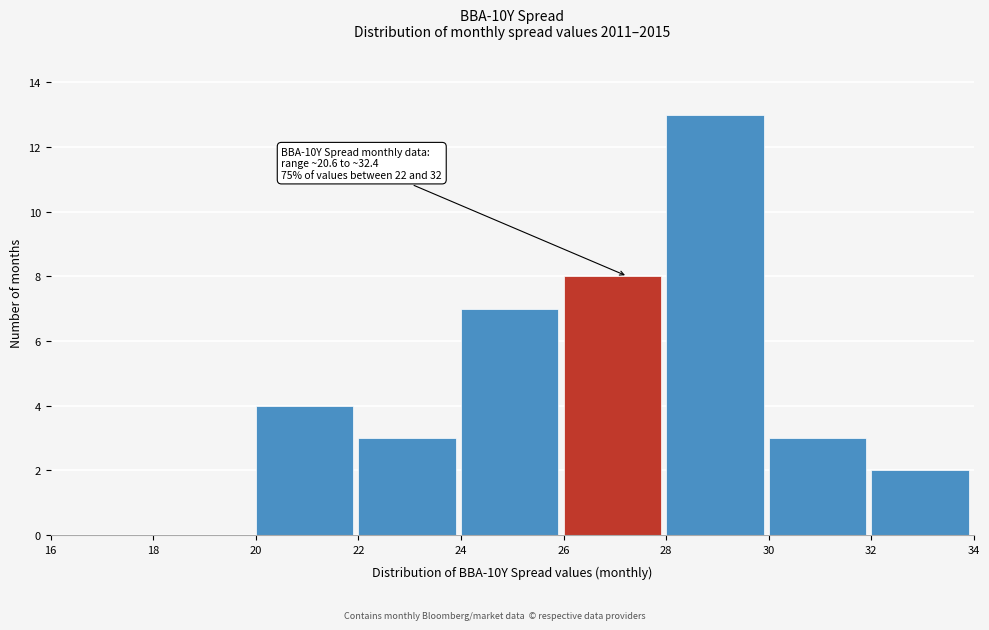

Over which range of the x-axis is the bar tallest?

28 to 30